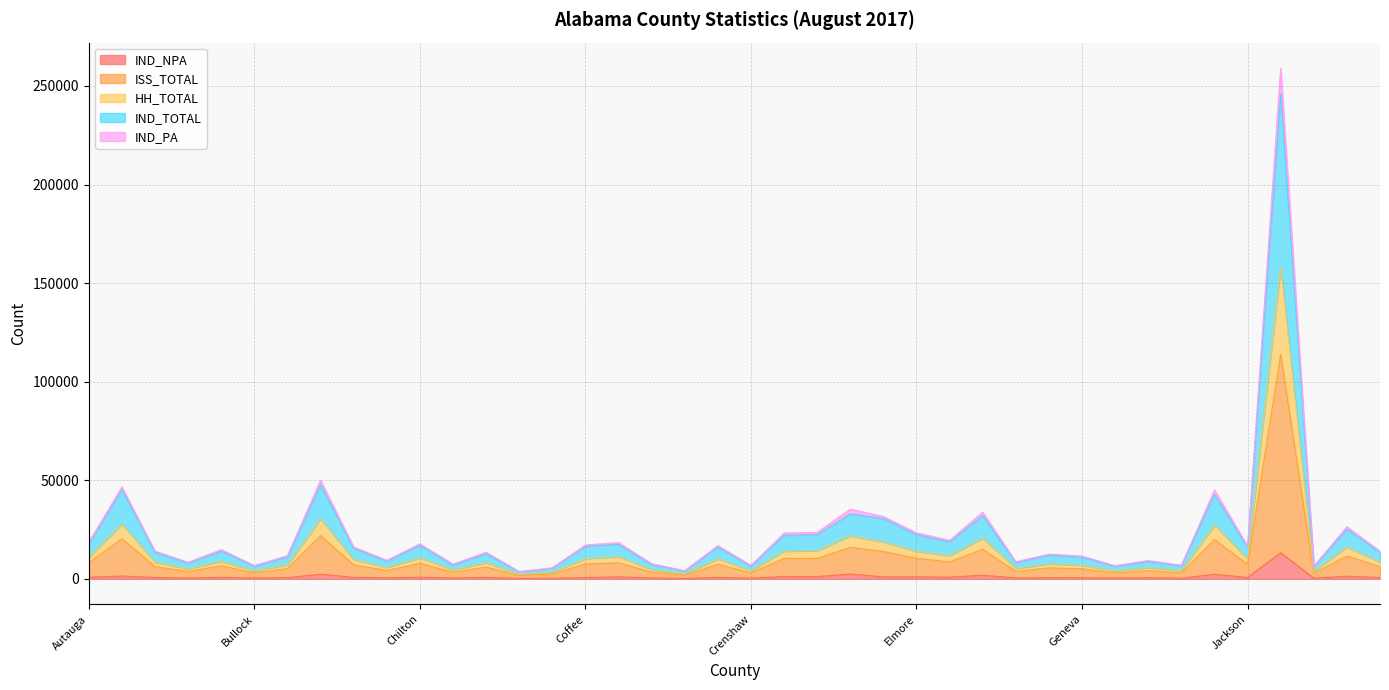

How many lines are shown in the chart?

5